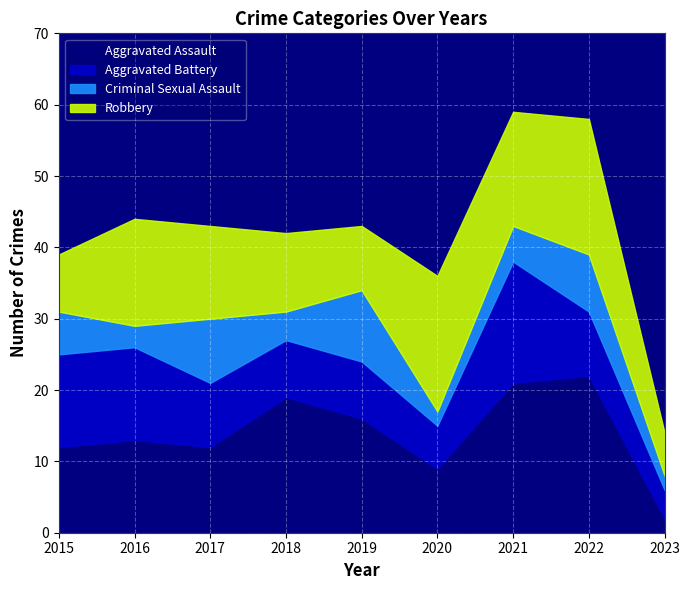

Reading left to right, transcribe all the data shown in this chart.

Aggravated Assault: 12	13	12	19	16	9	21	22	2
Aggravated Battery: 13	13	9	8	8	6	17	9	4
Criminal Sexual Assault: 6	3	9	4	10	2	5	8	2
Robbery: 8	15	13	11	9	19	16	19	6